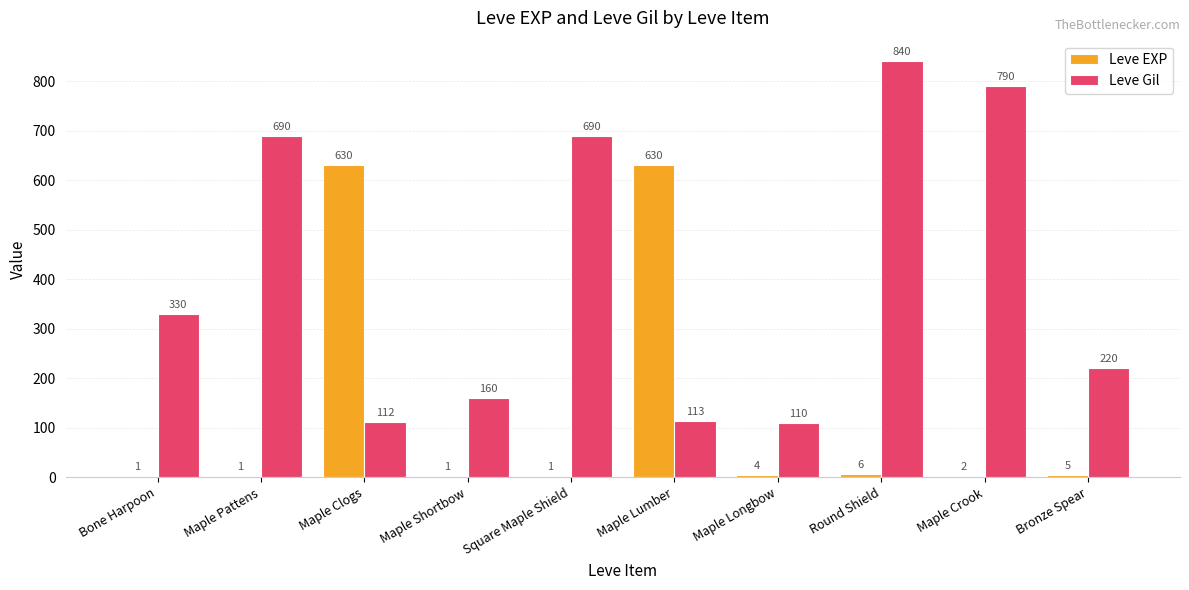

What are all the series names shown in the legend?

Leve EXP, Leve Gil